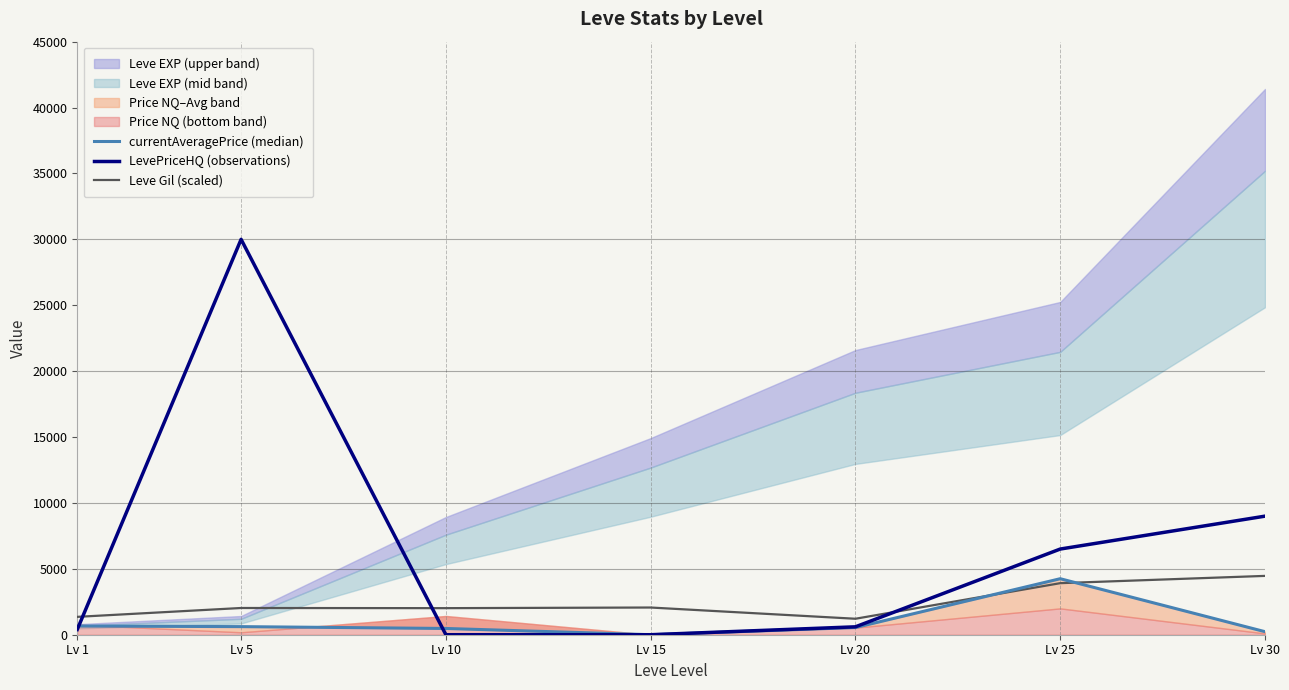

What is the sum of all Leve Gil (scaled) values?

17052.0